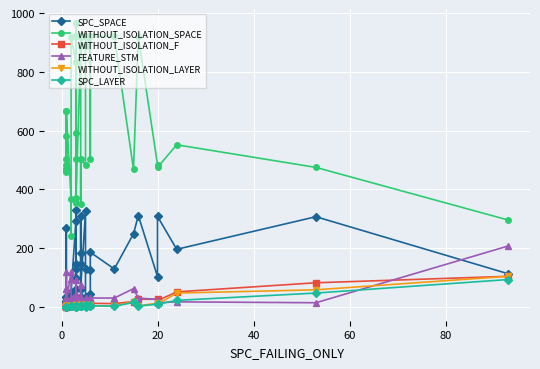

At which category is the sum across all series the highest?

16